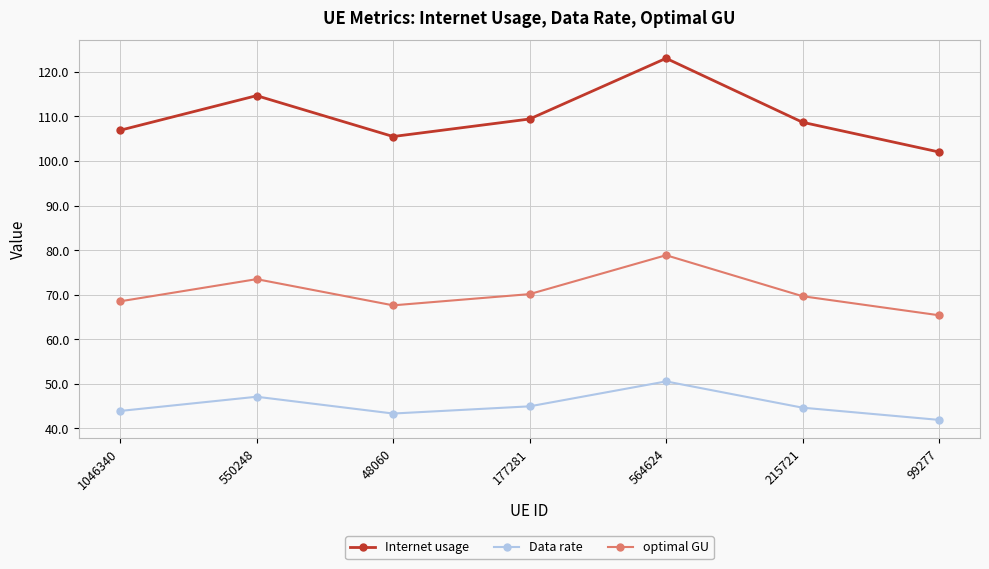

What is the value of the Internet usage point at the 2nd from the left?

114.7